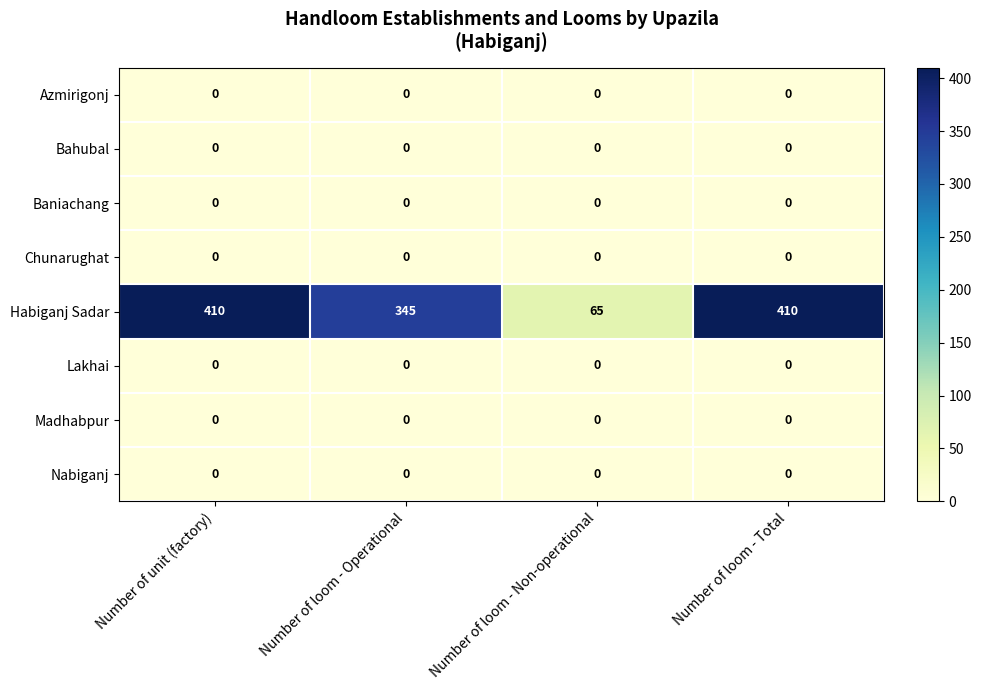

What is the difference between the highest and lowest values at Number of loom - Non-operational?

65